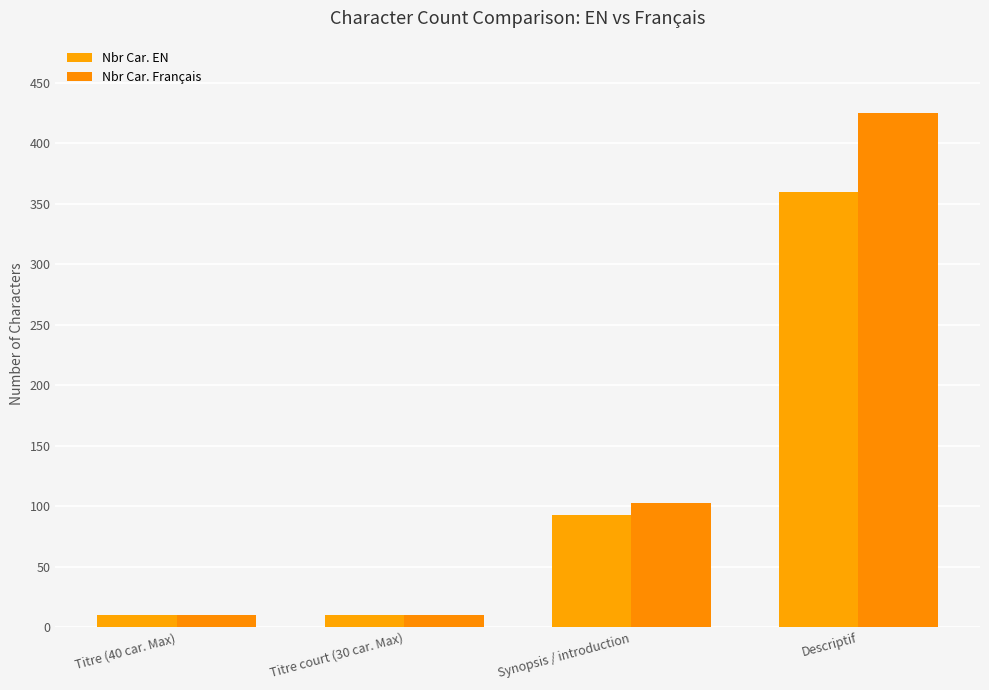

The Nbr Car. Français series shows 10 at Titre court (30 car. Max). True or false?

True